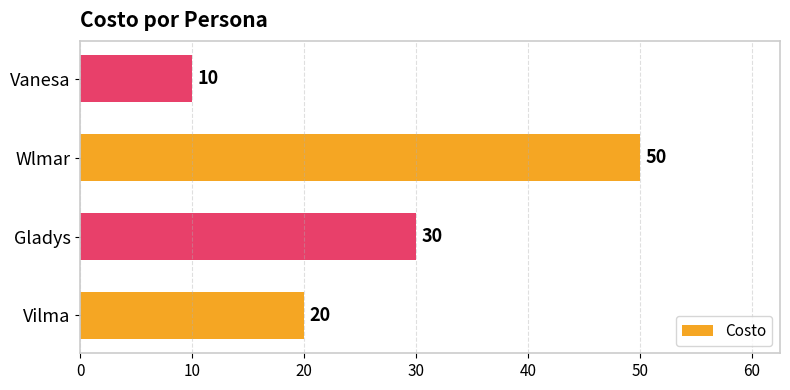

How many distinct data groups are displayed?

1